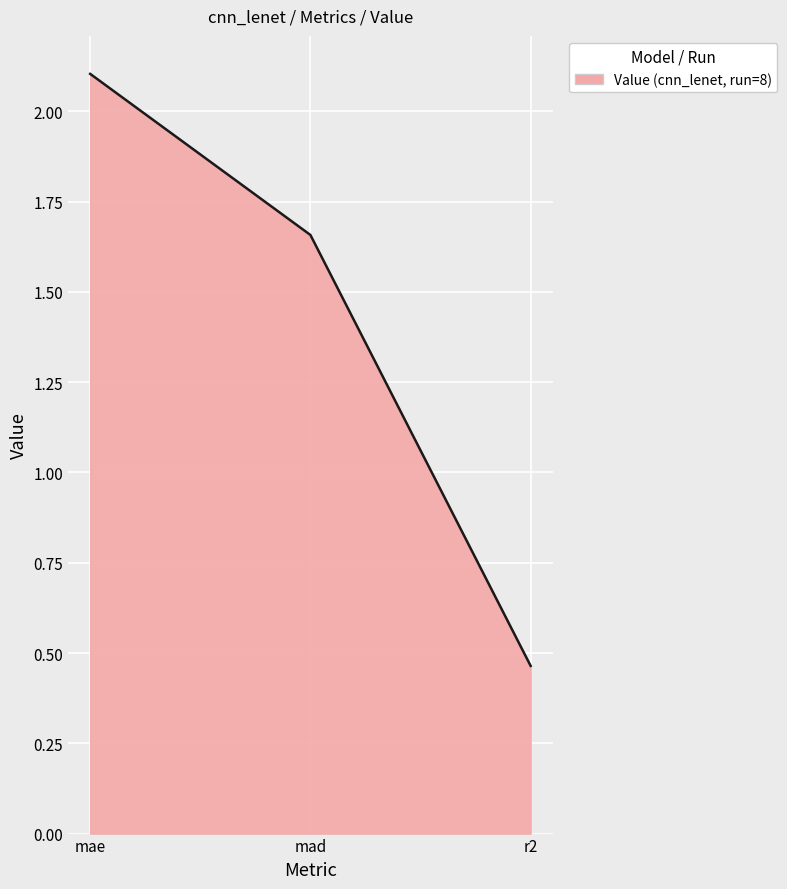

What position from the left is mad?

2